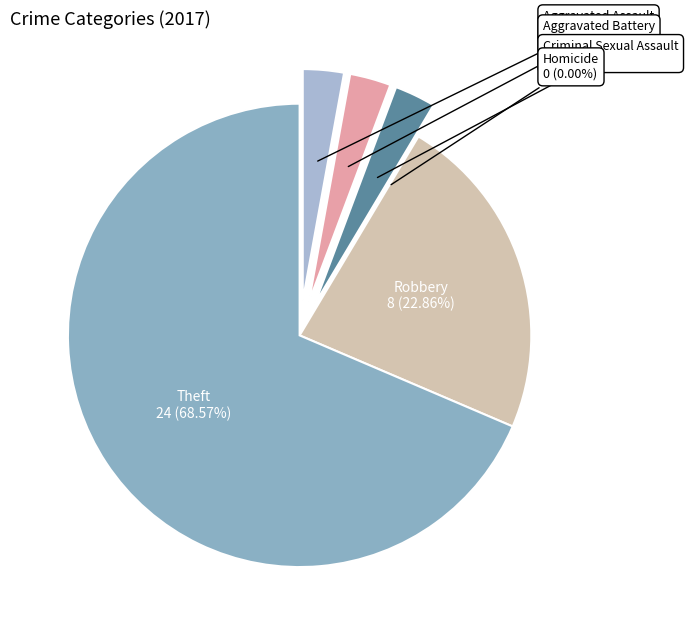

What is the total percentage of Aggravated Assault and Criminal Sexual Assault?

5.7%